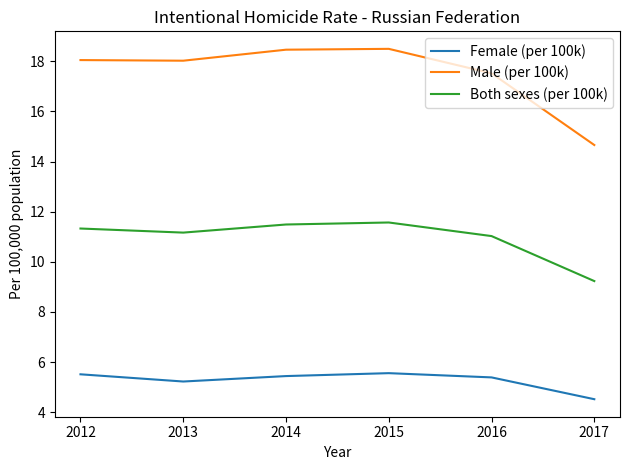

True or false: Male (per 100k) and Female (per 100k) intersect in this chart.

False